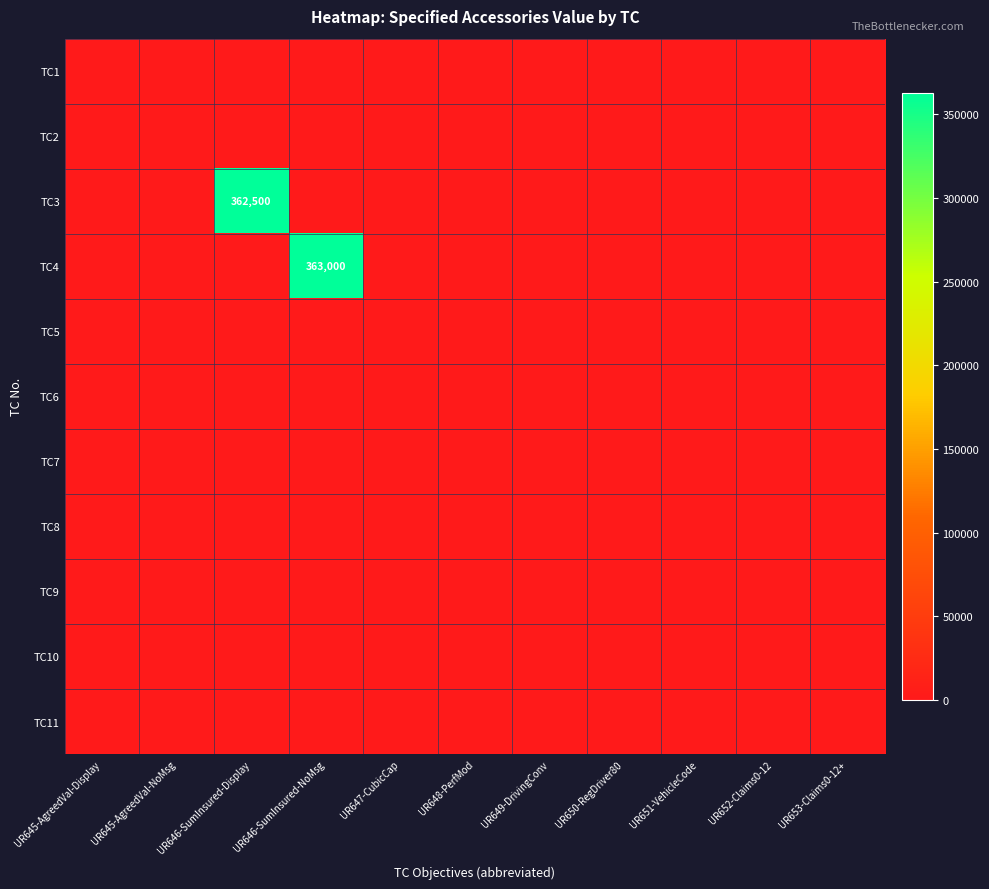

Is it true that TC4 equals 363000 at UR646-SumInsured-NoMsg?

True